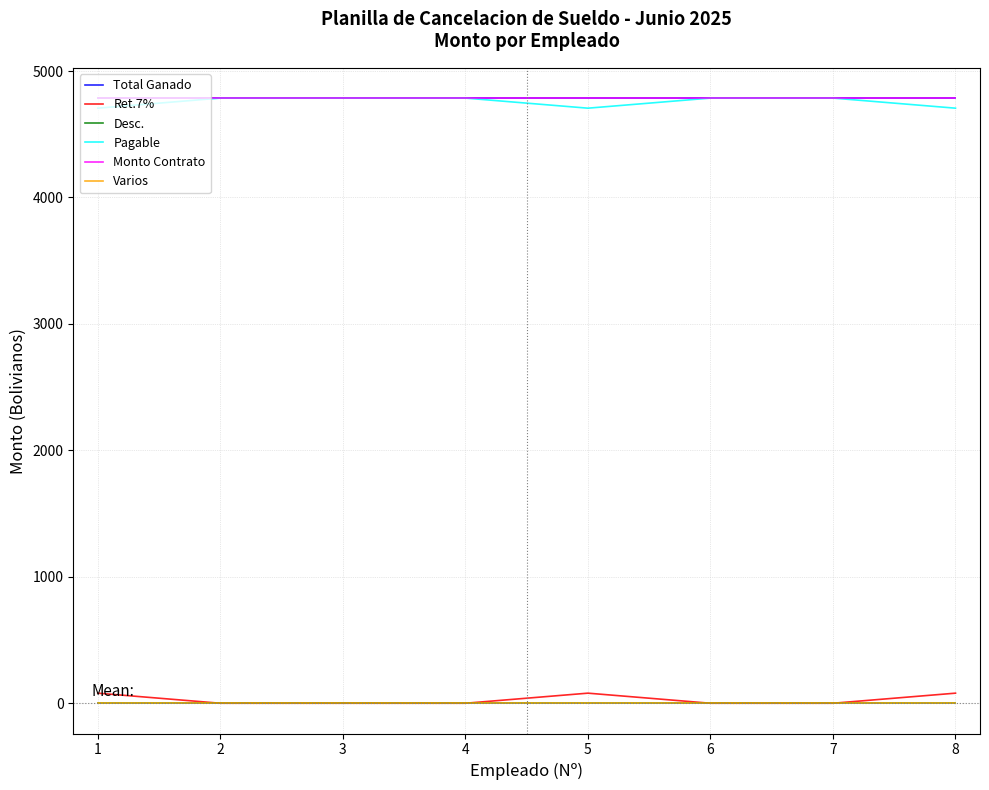

Is the value of Total Ganado at 5 greater than the value of Ret.7% at 5?

Yes